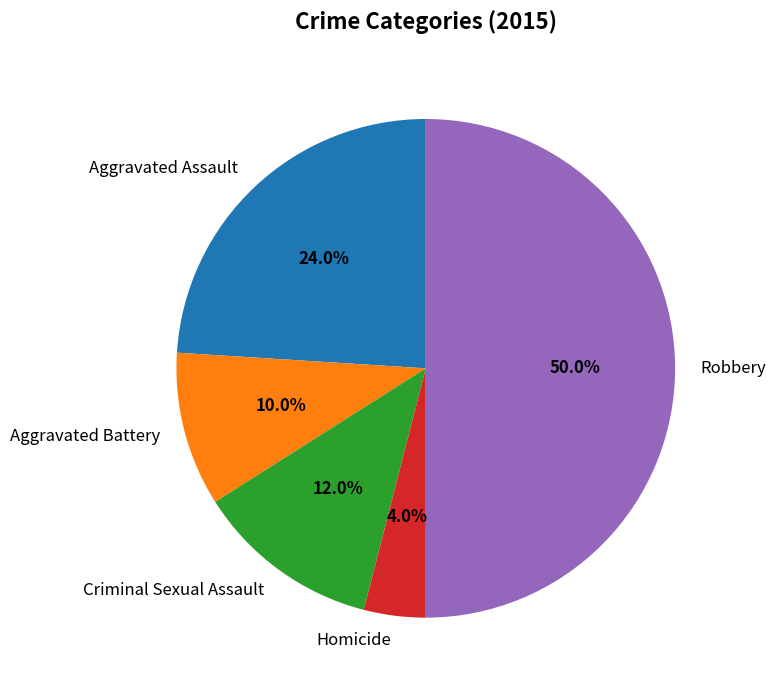

What is the ratio of the value at Aggravated Assault to the value at Robbery?

0.5